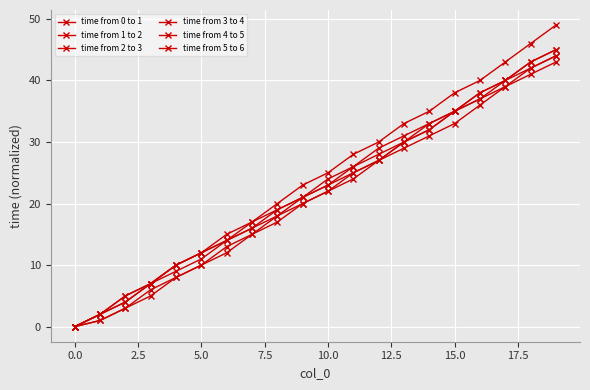

What is the maximum value shown in the chart?

49